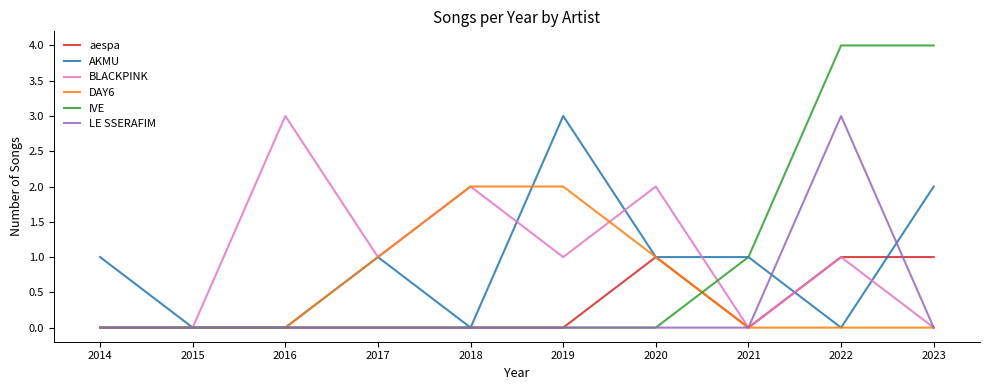

Reading right to left, list all the values displayed in this chart.

aespa: 2023=1	2022=1	2021=0	2020=1	2019=0	2018=0	2017=0	2016=0	2015=0	2014=0
AKMU: 2023=2	2022=0	2021=1	2020=1	2019=3	2018=0	2017=1	2016=0	2015=0	2014=1
BLACKPINK: 2023=0	2022=1	2021=0	2020=2	2019=1	2018=2	2017=1	2016=3	2015=0	2014=0
DAY6: 2023=0	2022=0	2021=0	2020=1	2019=2	2018=2	2017=1	2016=0	2015=0	2014=0
IVE: 2023=4	2022=4	2021=1	2020=0	2019=0	2018=0	2017=0	2016=0	2015=0	2014=0
LE SSERAFIM: 2023=0	2022=3	2021=0	2020=0	2019=0	2018=0	2017=0	2016=0	2015=0	2014=0